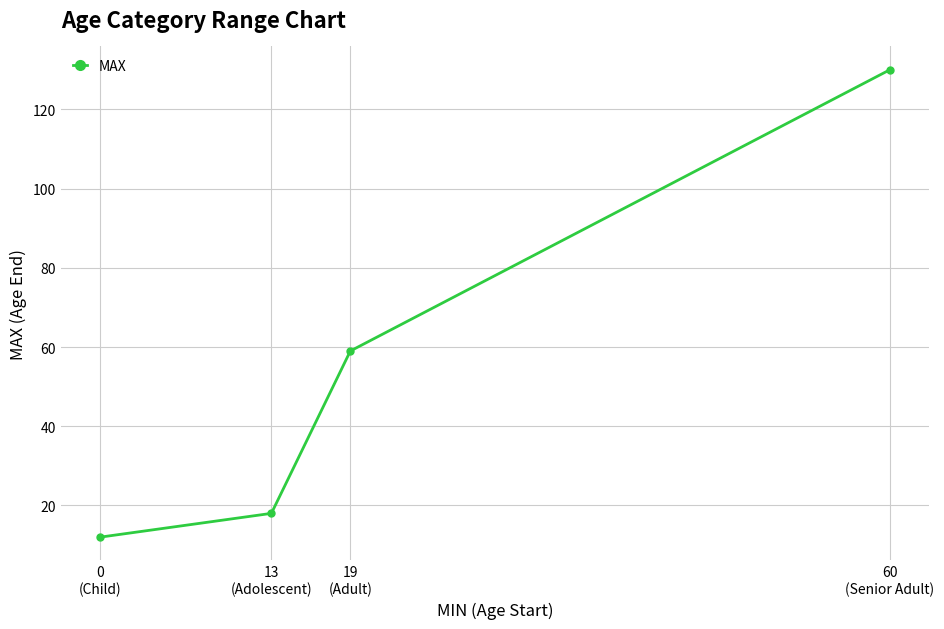

Reading right to left, transcribe all the data shown in this chart.

130	59	18	12